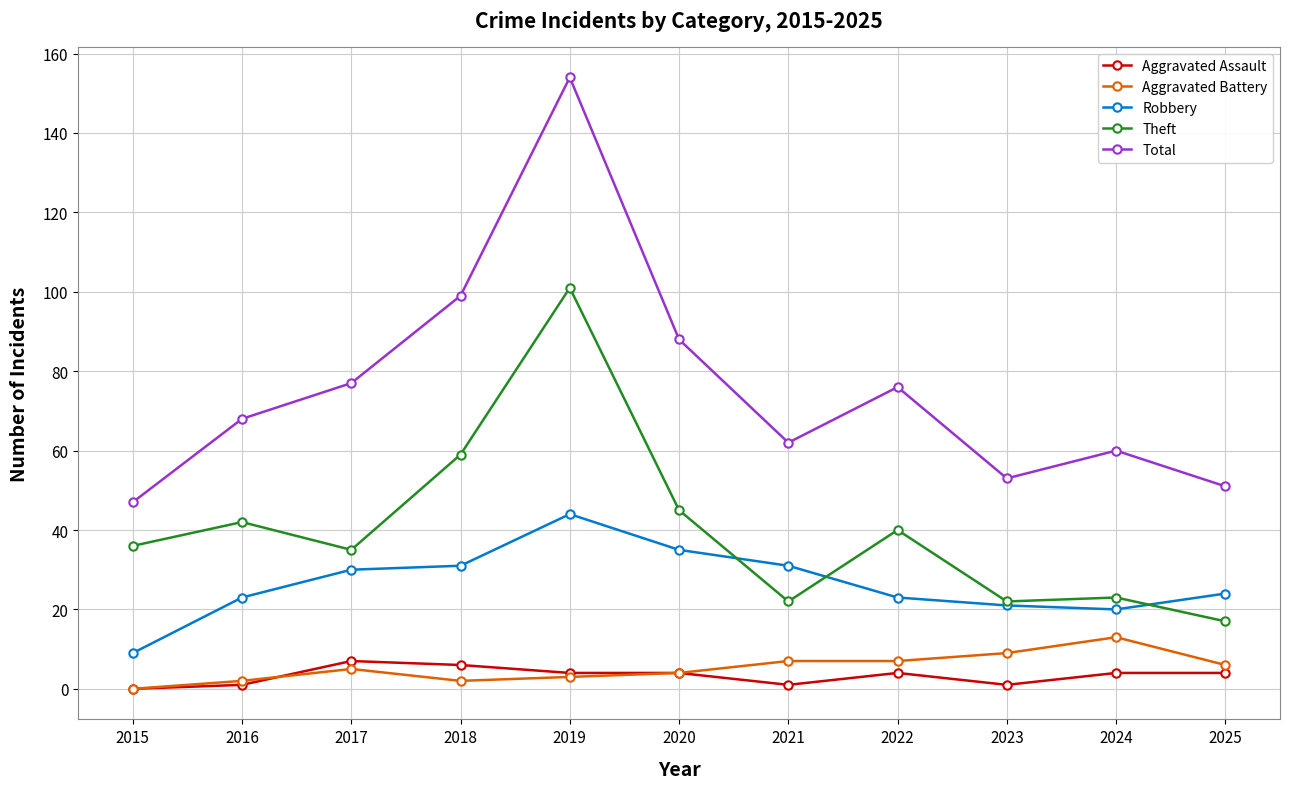

What is the sum of the Aggravated Battery values at 2025 and 2023?

15